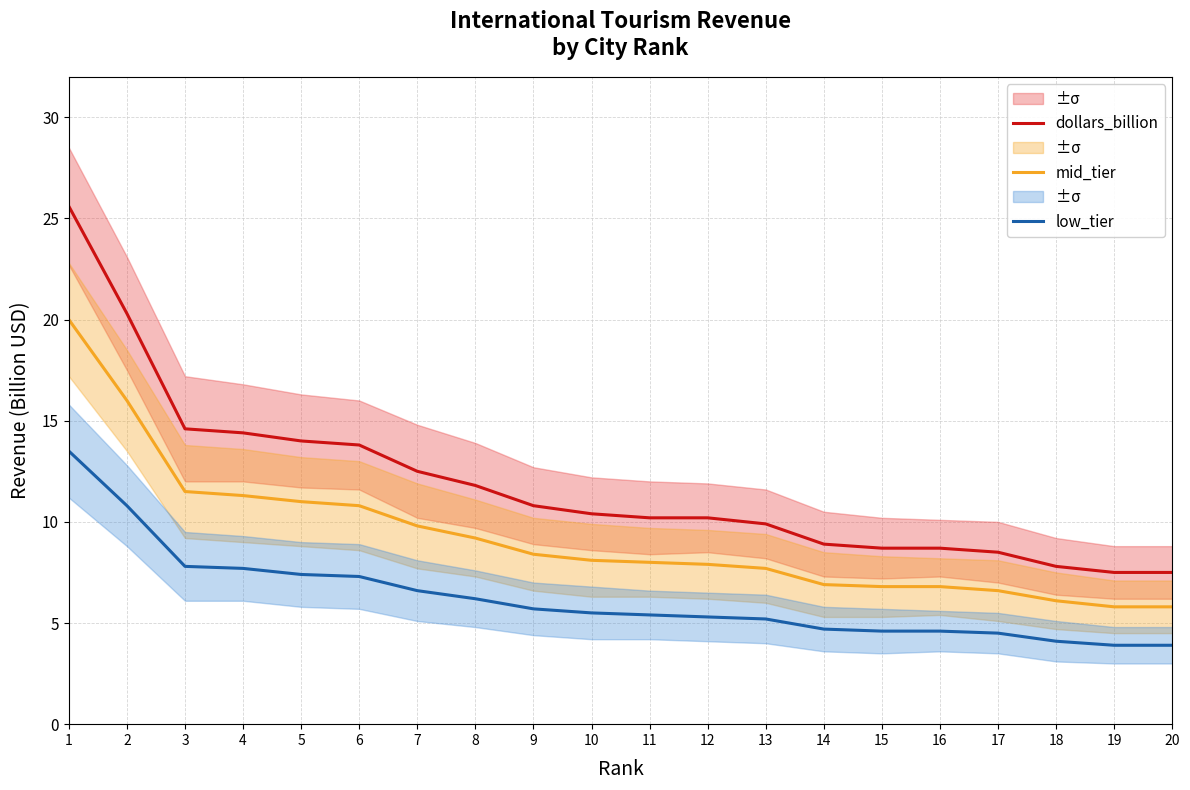

At 3, list the series in order from smallest to largest.

low_tier, mid_tier, dollars_billion